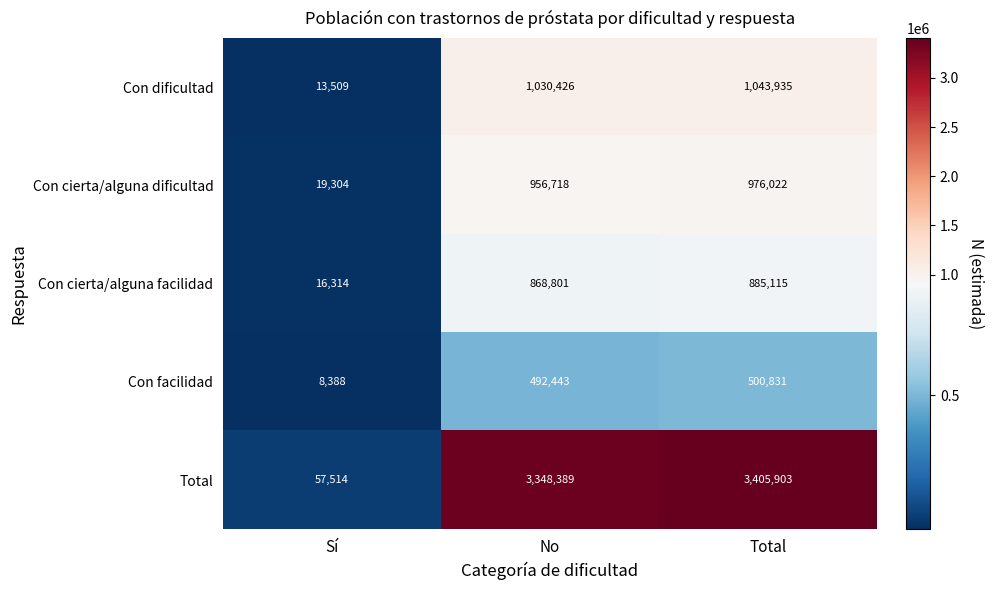

Is it true that Total equals 2187778 at Total?

False